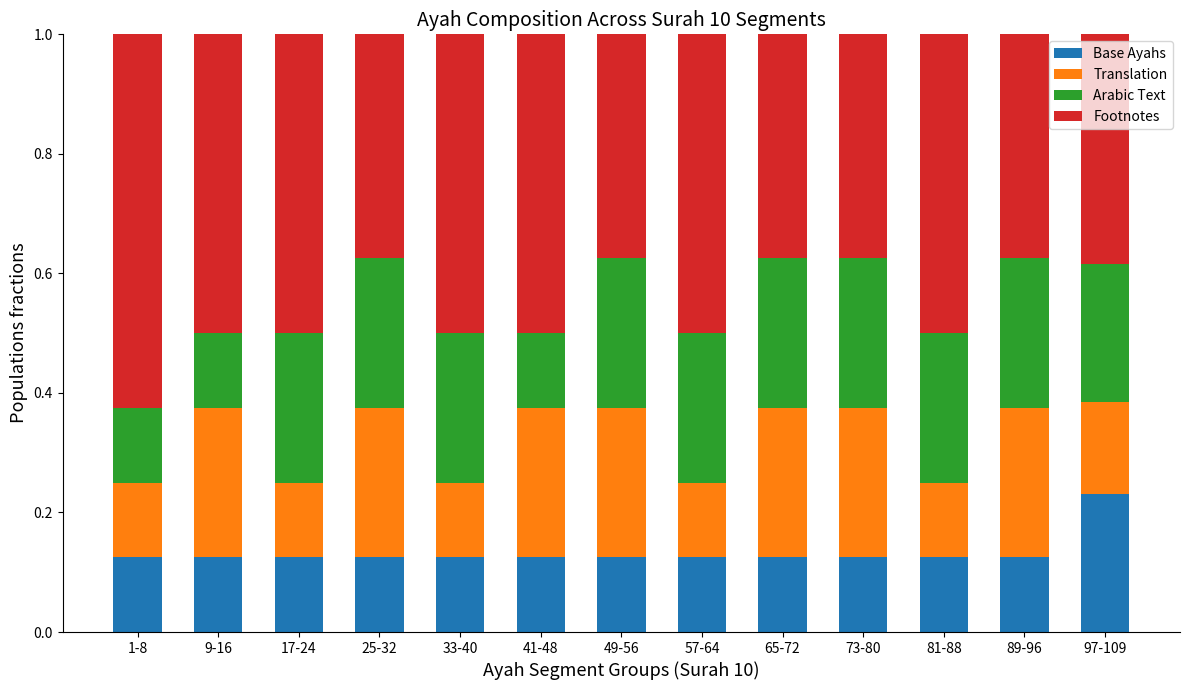

Is it true that Base Ayahs equals 0.2 at 49-56?

False